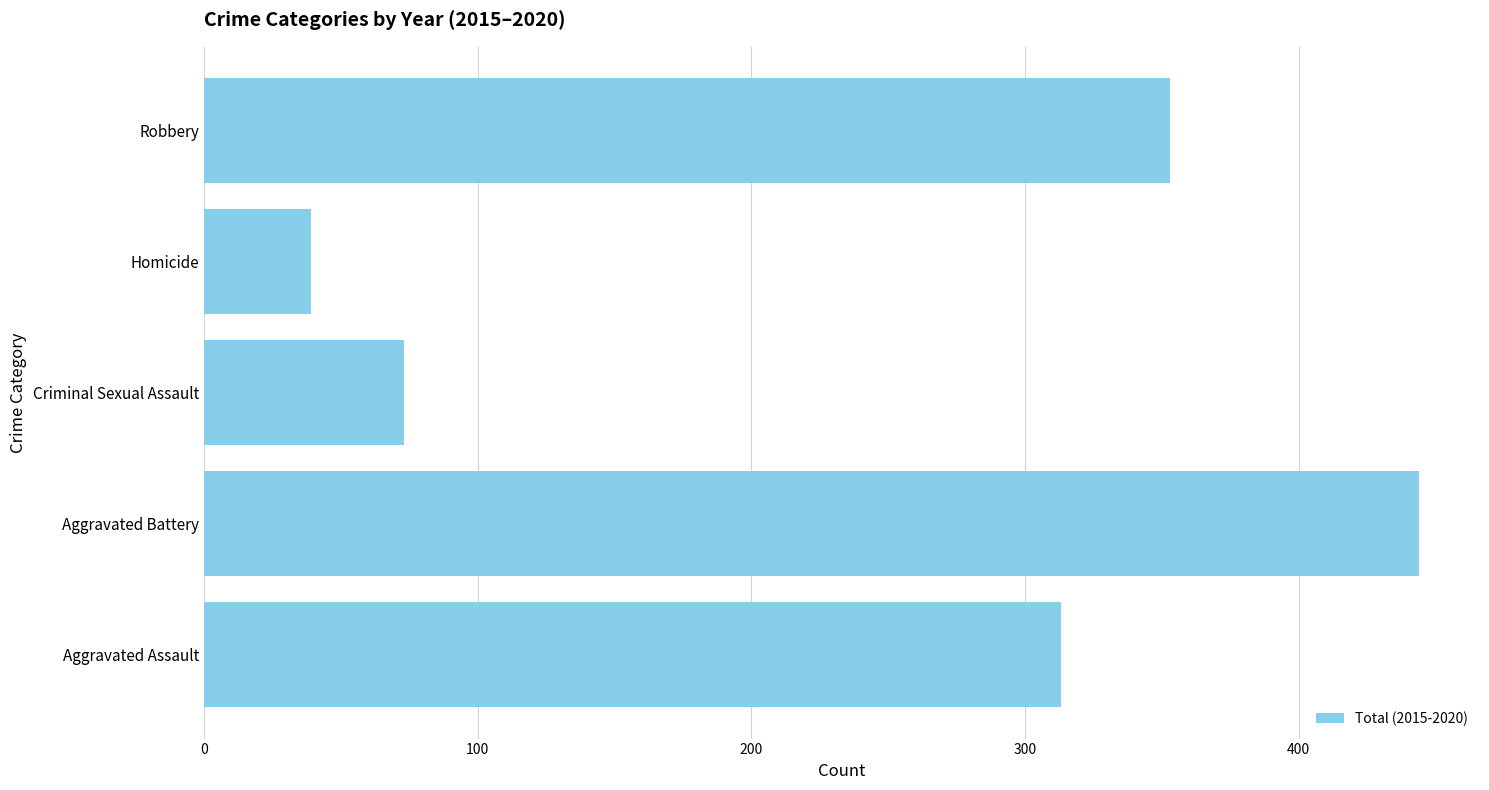

What is the difference between the second highest and minimum values?

314